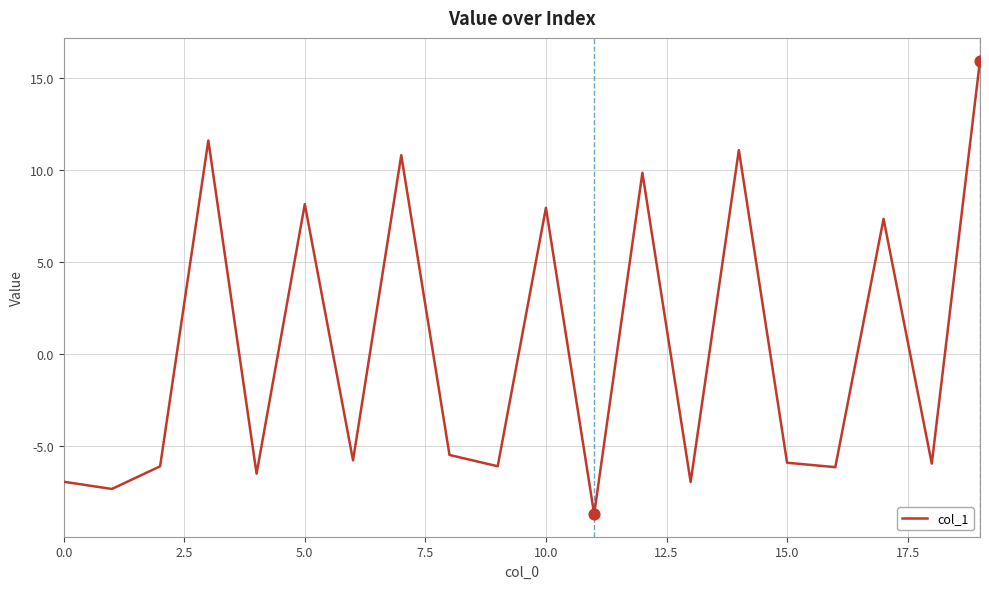

What is the maximum value shown in the chart?

15.9